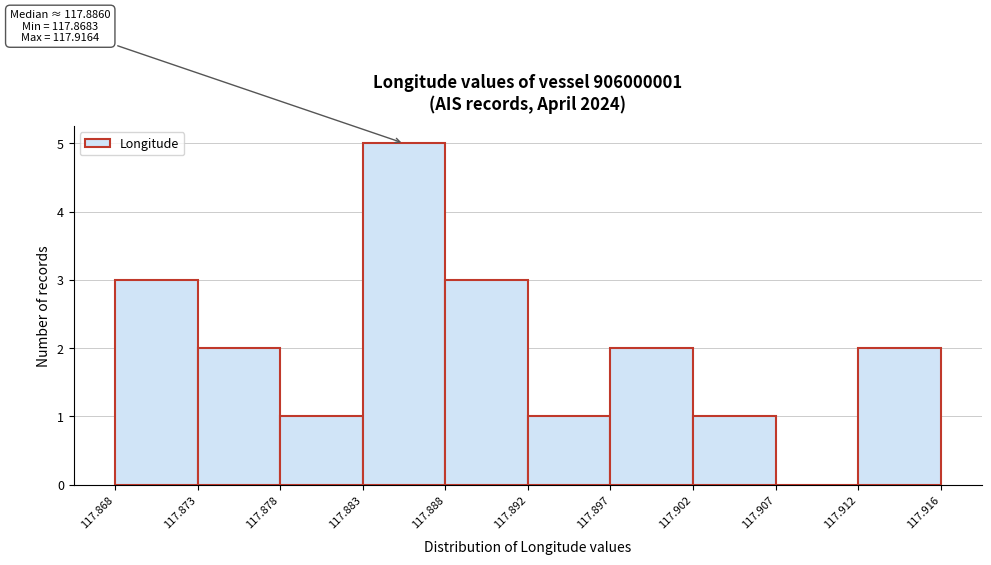

Over which range of the x-axis is the bar tallest?

117.883 to 117.888